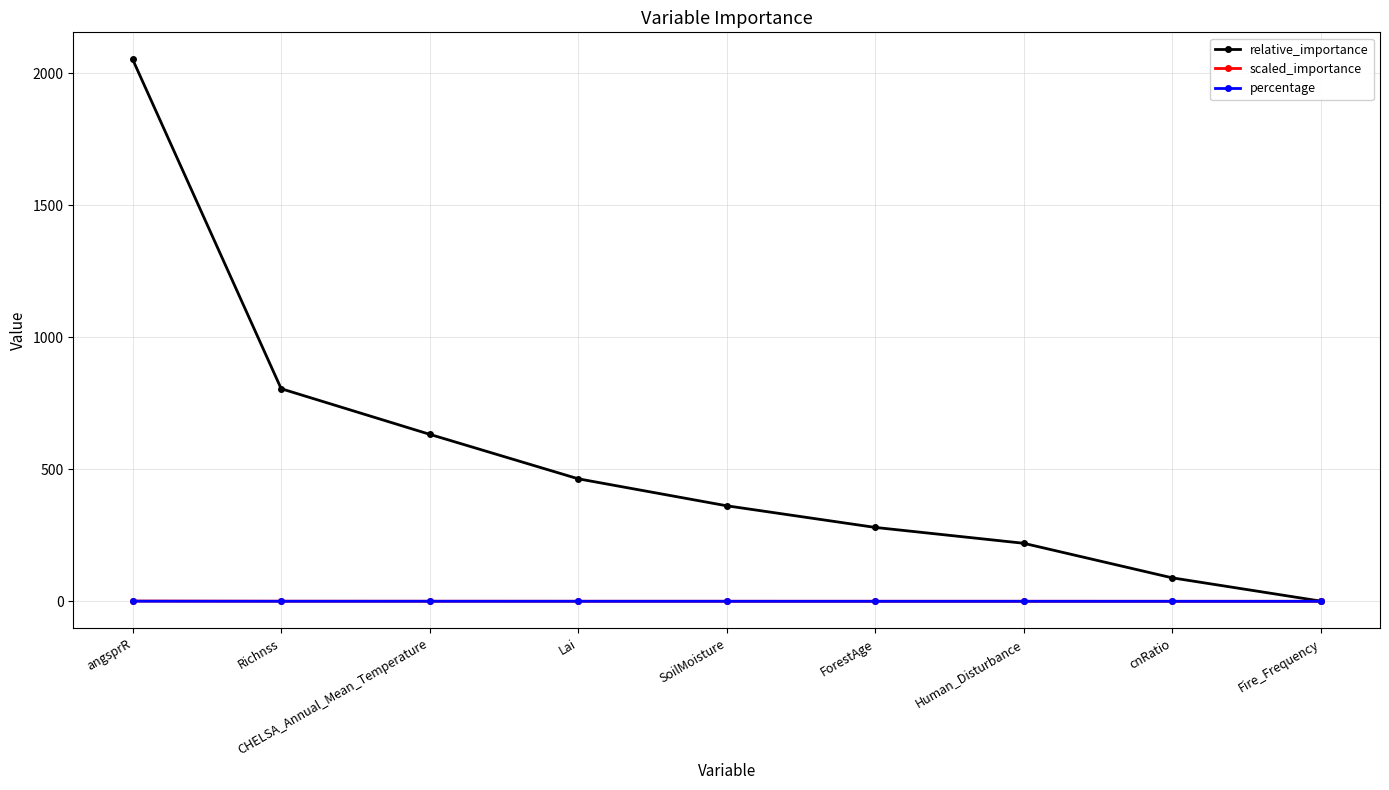

What is the average value of the percentage series?

0.1